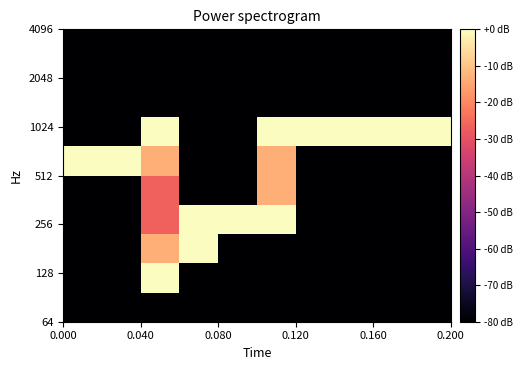

What is the minimum value shown in the chart?

-160.0